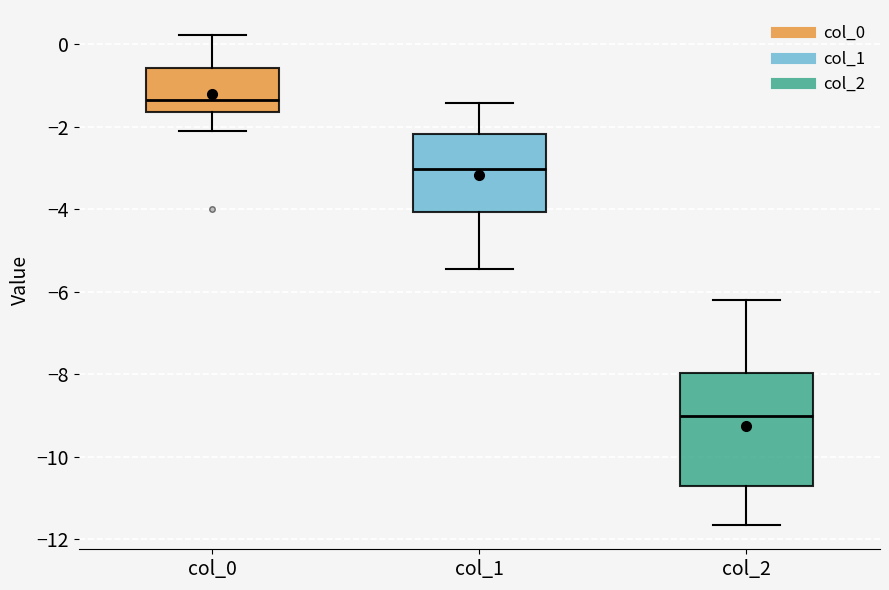

Reading left to right, read every box against the y-axis: the position of its median line, the range the box covers, and the ends of its whiskers. The values are not printed on the chart, so give them approximately, as read against the axis.

col_0: median -1.4, box -1.6 to -0.6, whiskers -2.2 to 0.2
col_1: median -3.0, box -4.0 to -2.2, whiskers -5.4 to -1.4
col_2: median -9.0, box -10.8 to -8.0, whiskers -11.6 to -6.2